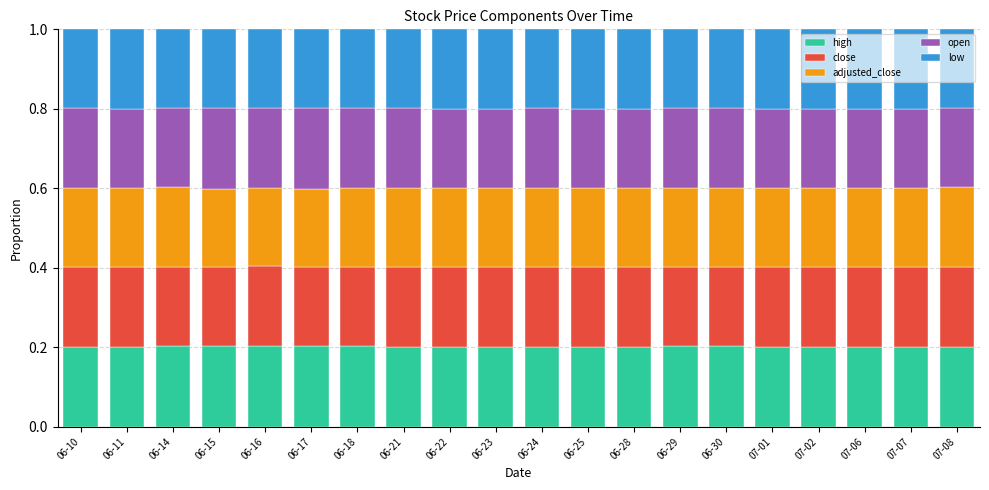

What is the total value across all series at 07-08?

1.0